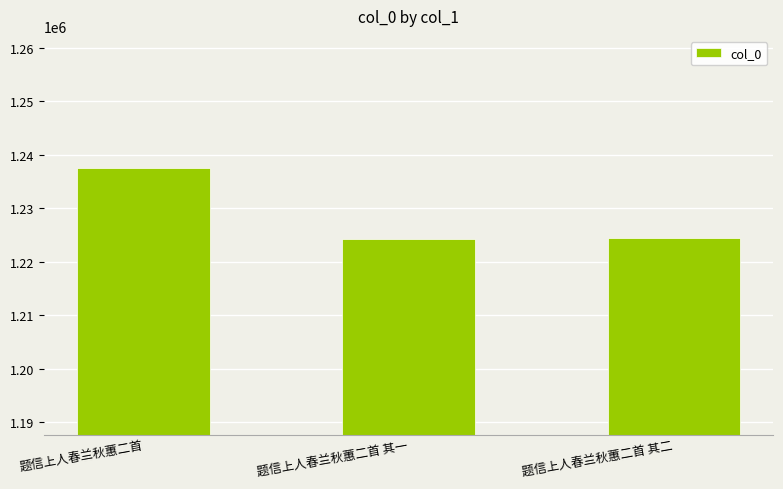

What is the change in value from 题信上人春兰秋蕙二首 to 题信上人春兰秋蕙二首 其二?

-13159